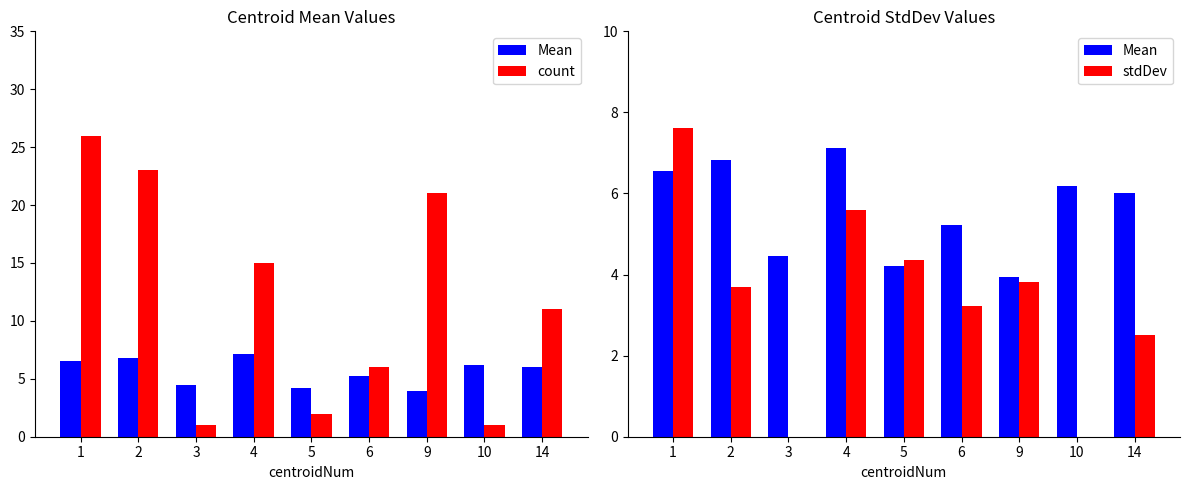

Reading left to right, what are all the values shown in this chart?

Mean: 1=6.5	2=6.8	3=4.4	4=7.1	5=4.2	6=5.2	9=3.9	10=6.2	14=6.0
count: 1=26.0	2=23.0	3=1.0	4=15.0	5=2.0	6=6.0	9=21.0	10=1.0	14=11.0
stdDev: 1=7.6	2=3.7	3=0.0	4=5.6	5=4.3	6=3.2	9=3.8	10=0.0	14=2.5